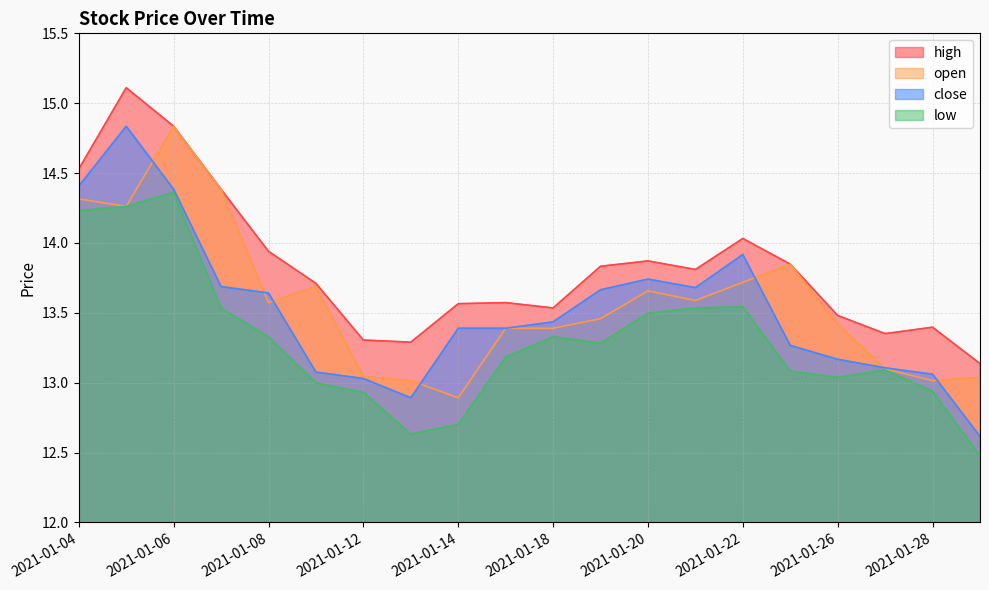

What value does the open series have at 2021-01-19?

13.5